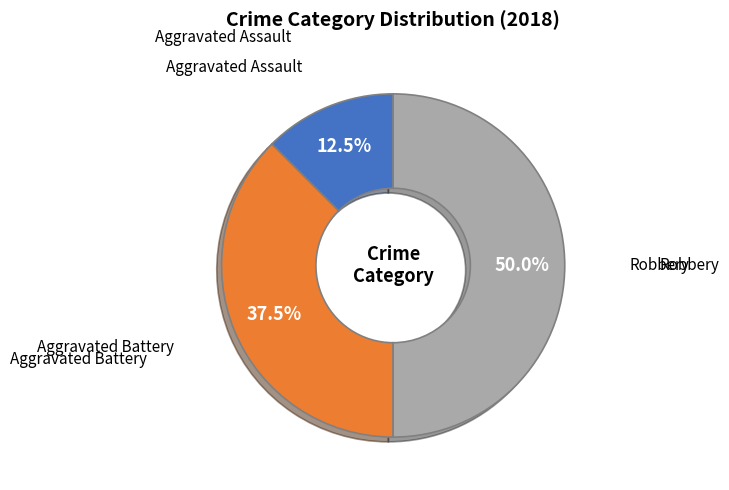

What portion of the pie excludes Aggravated Assault?

87.5%